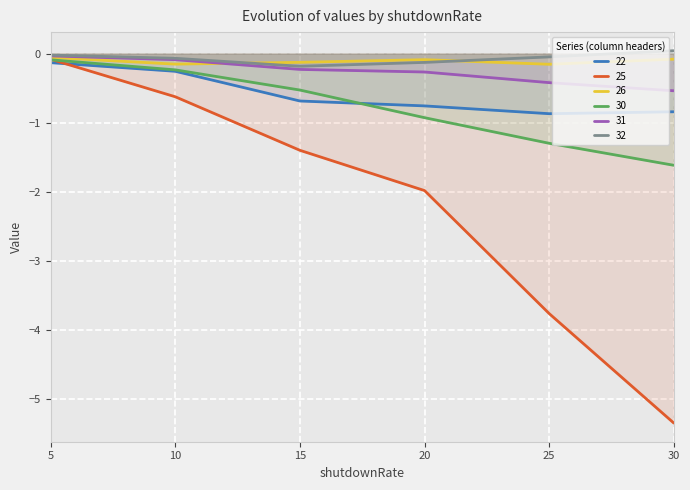

How many times do 26 and 32 cross each other?

2